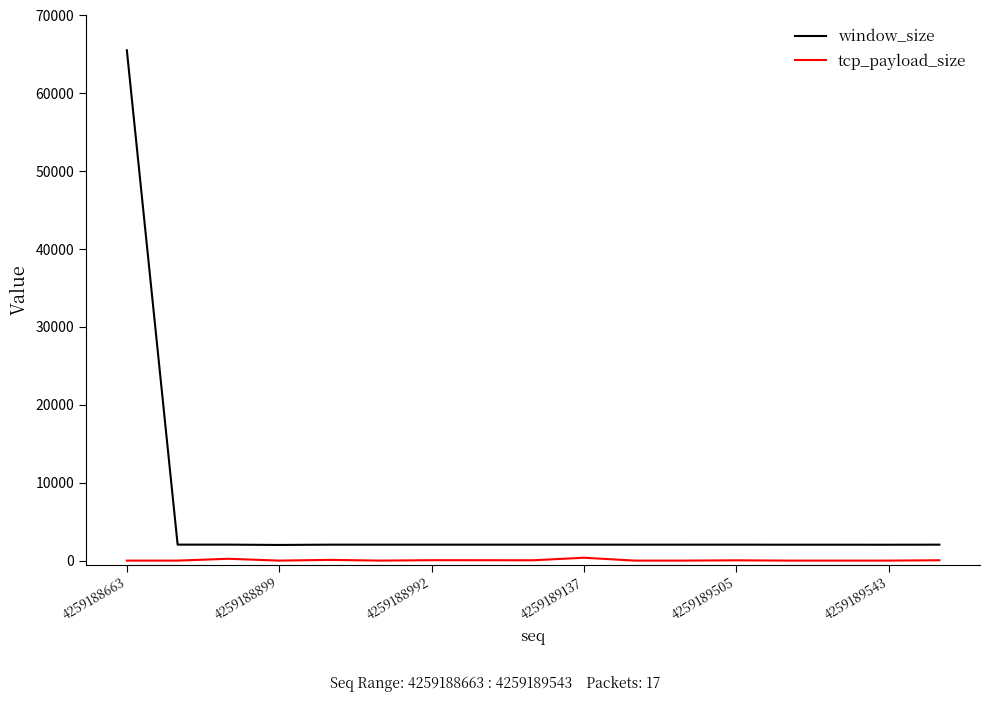

What is the lowest value of the window_size series?

2011